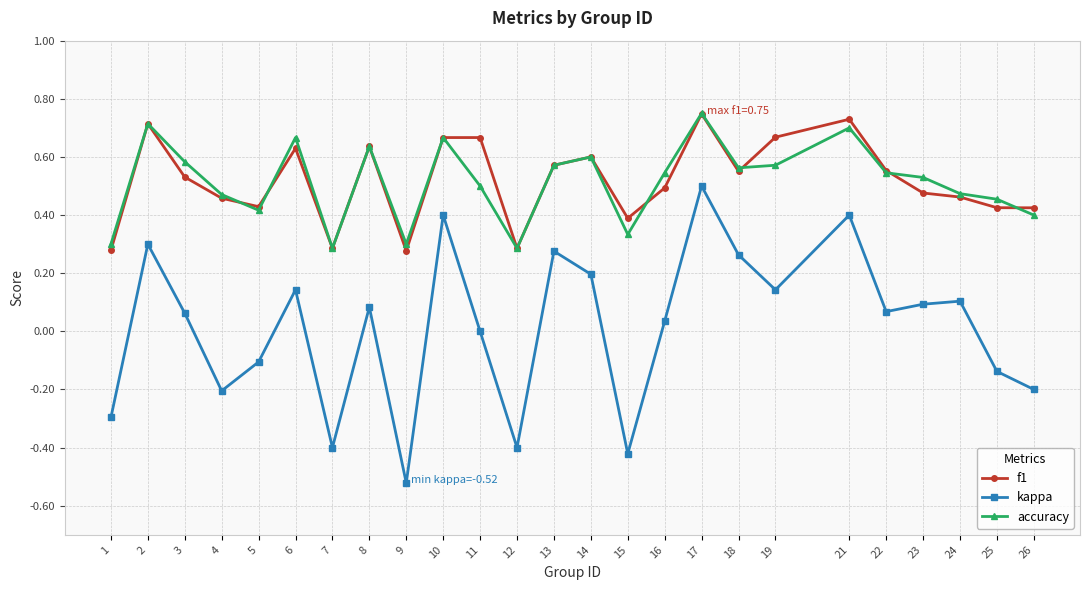

Which series has the widest spread of values?

kappa